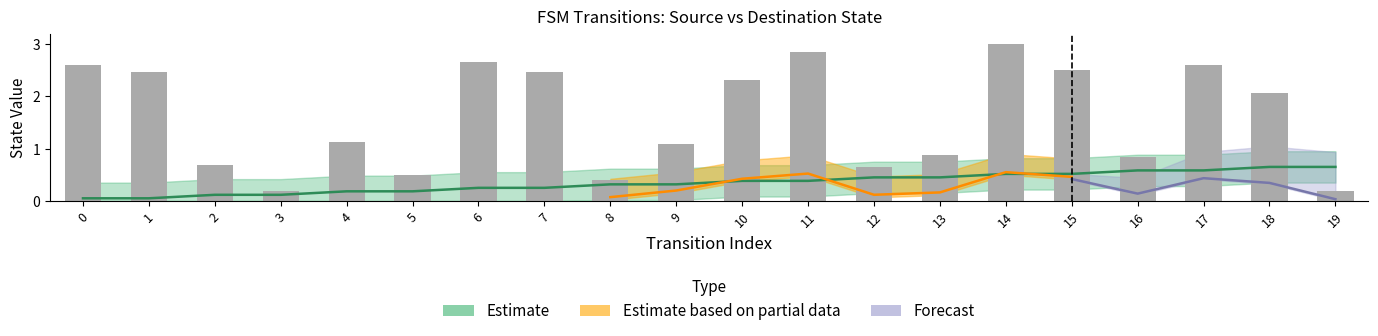

The value of destination_state at 0 is 2.6. True or false?

True